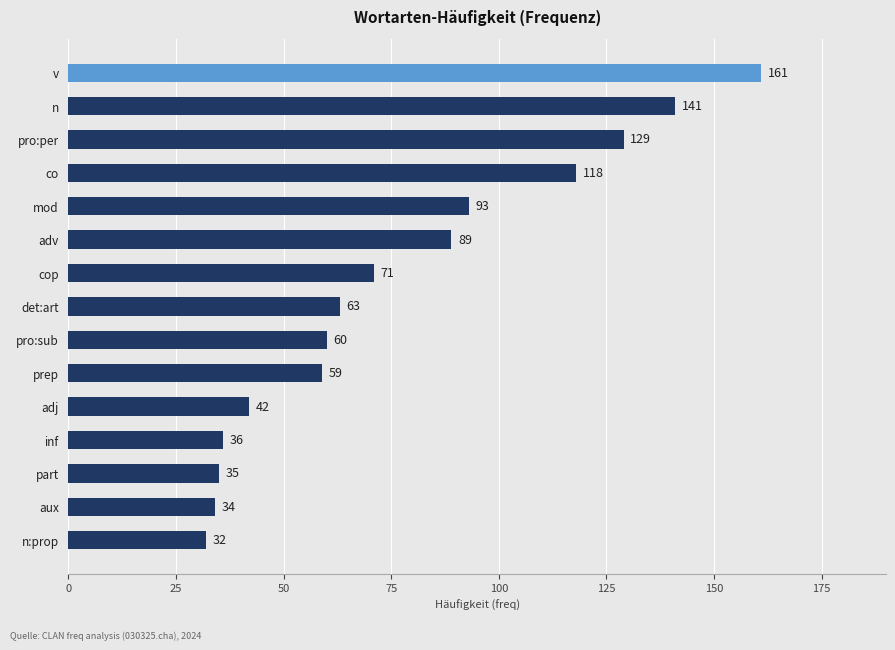

What is the ratio of the value at adj to the value at mod?

0.5